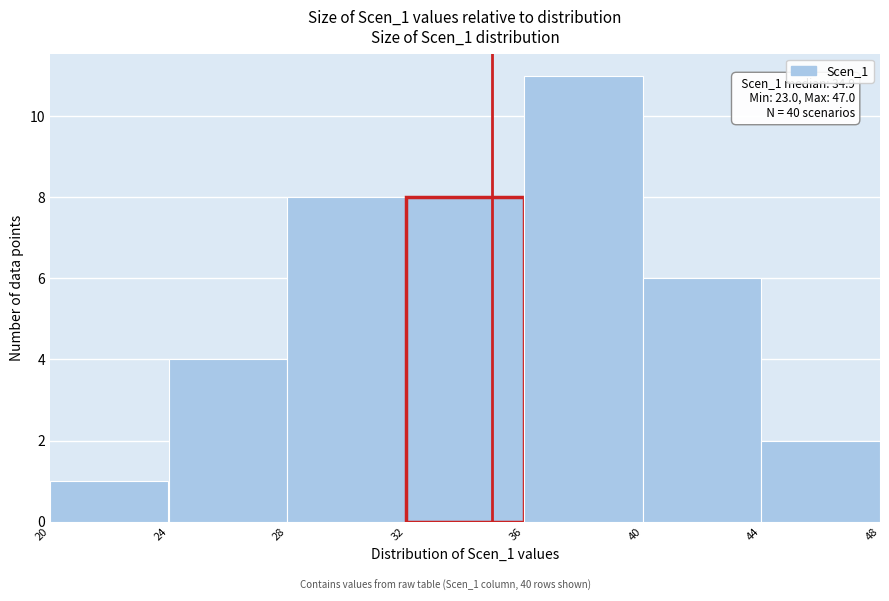

Over which range of the x-axis is the bar tallest?

36 to 40